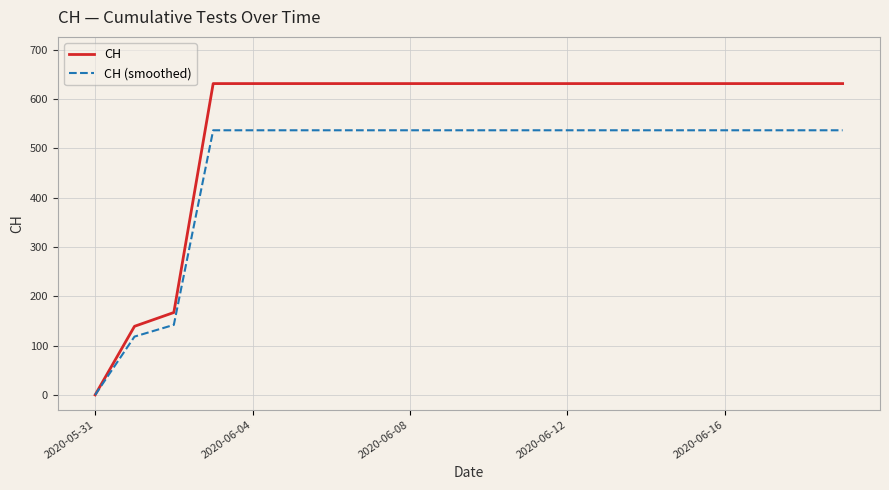

Which series has the widest spread of values?

CH